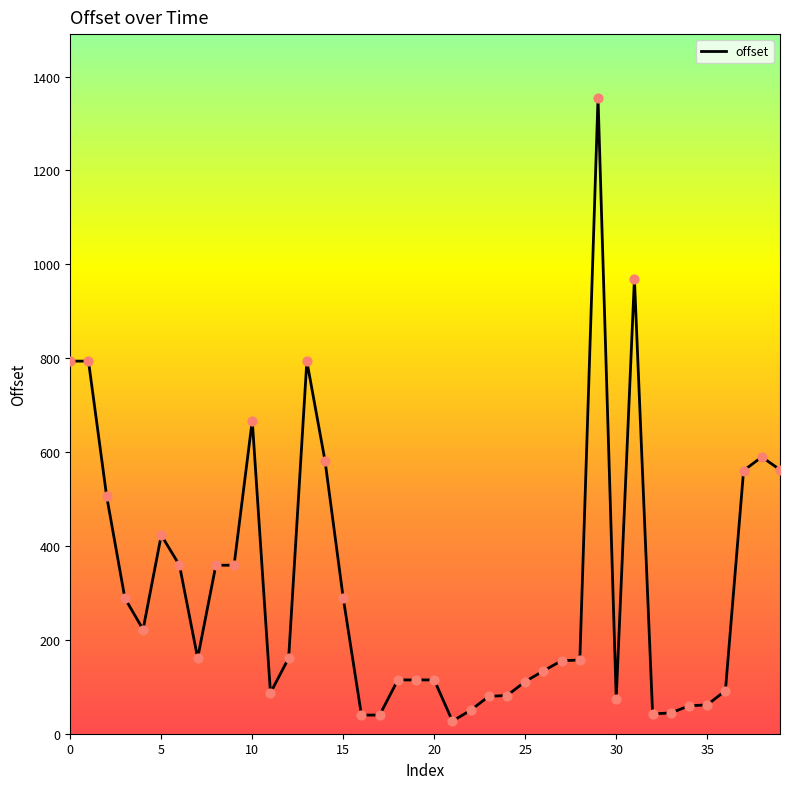

What is the greatest value displayed?

1355.0